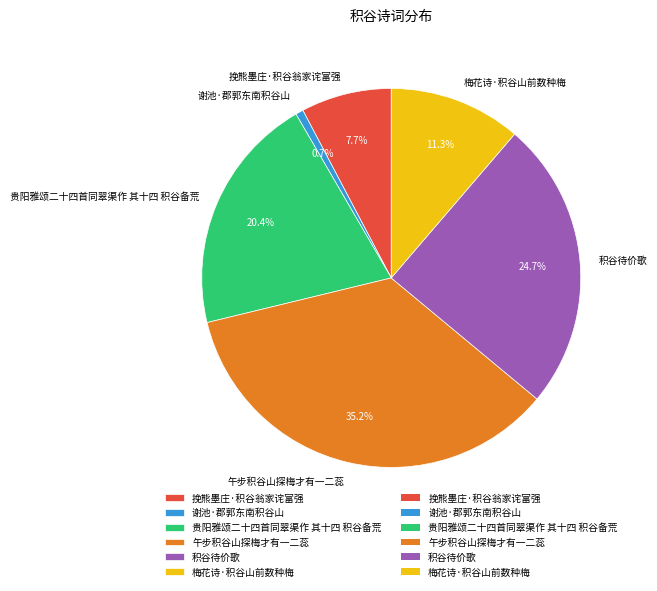

Rank the categories by value from lowest to highest.

谢池·郡郭东南积谷山, 挽熊墨庄·积谷翁家诧富强, 梅花诗·积谷山前数种梅, 贵阳雅颂二十四首同翠渠作 其十四 积谷备荒, 积谷待价歌, 午步积谷山探梅才有一二蕊